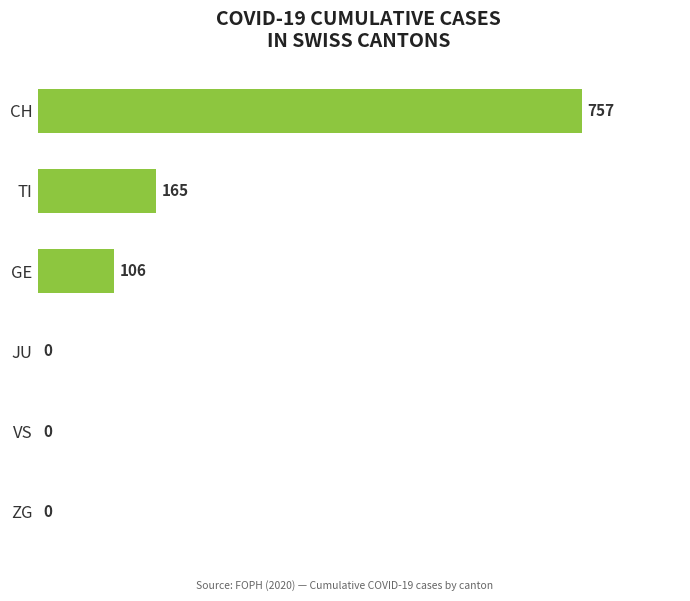

What is the average value?

171